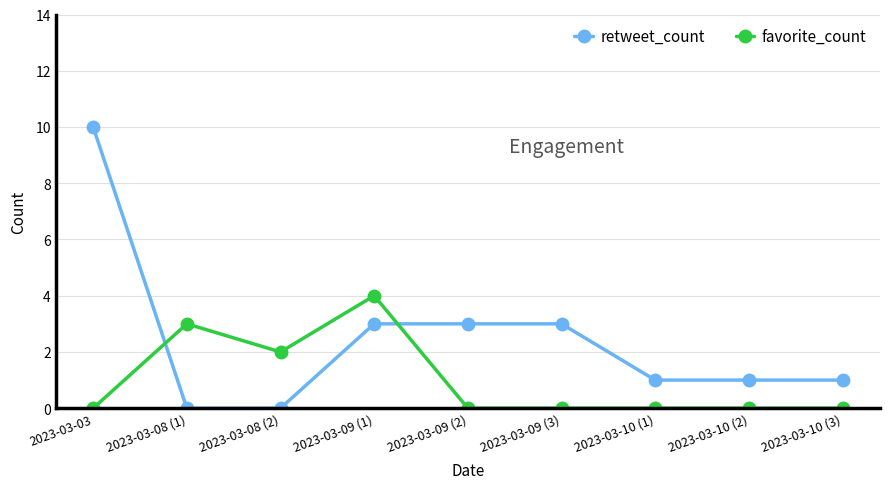

Is it true that retweet_count equals 3 at 2023-03-09 (2)?

True